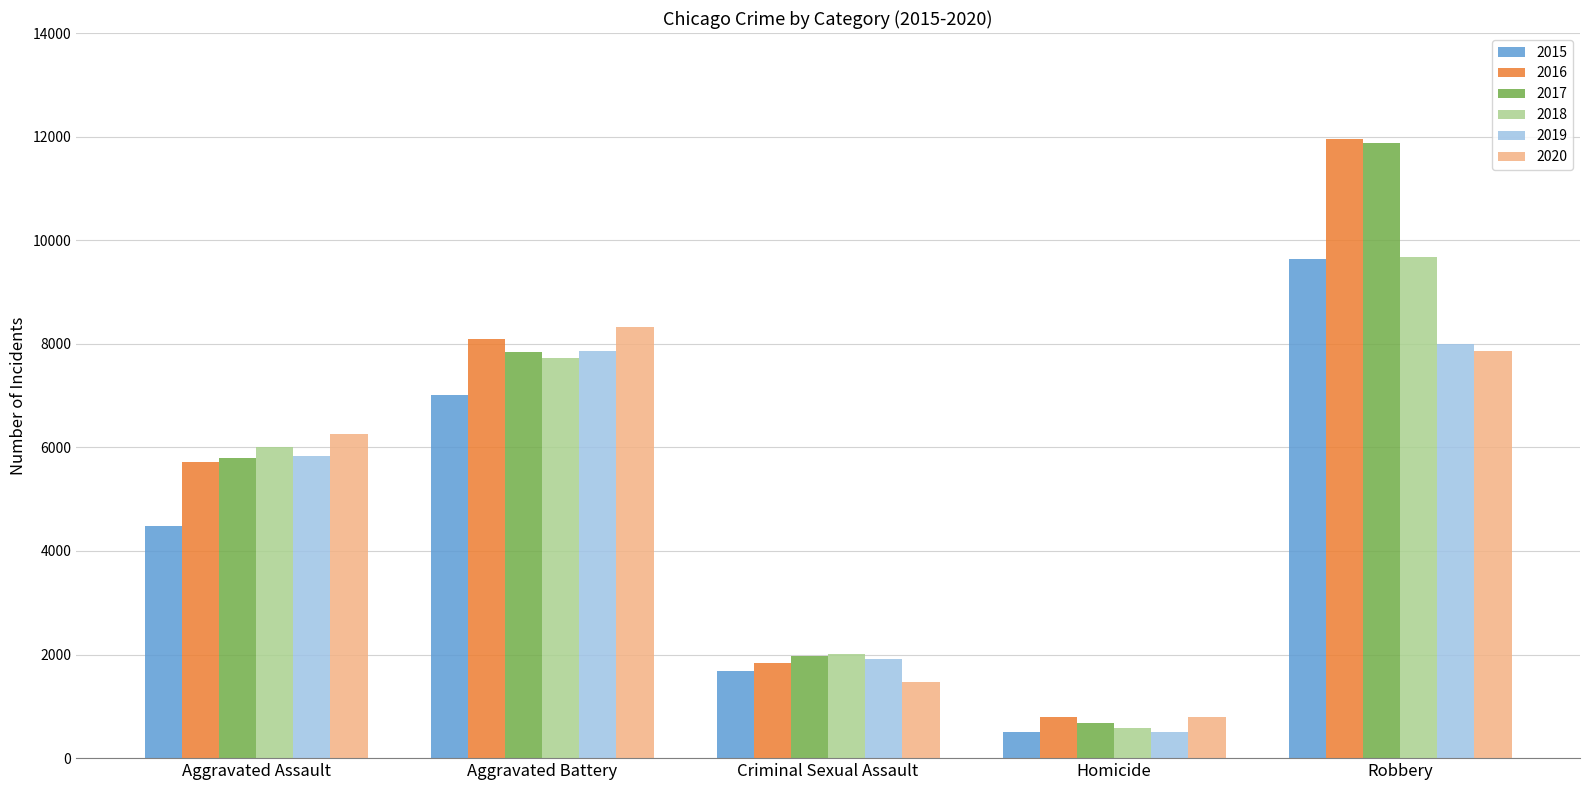

List the labels in order of 2016 value, smallest first.

Homicide, Criminal Sexual Assault, Aggravated Assault, Aggravated Battery, Robbery